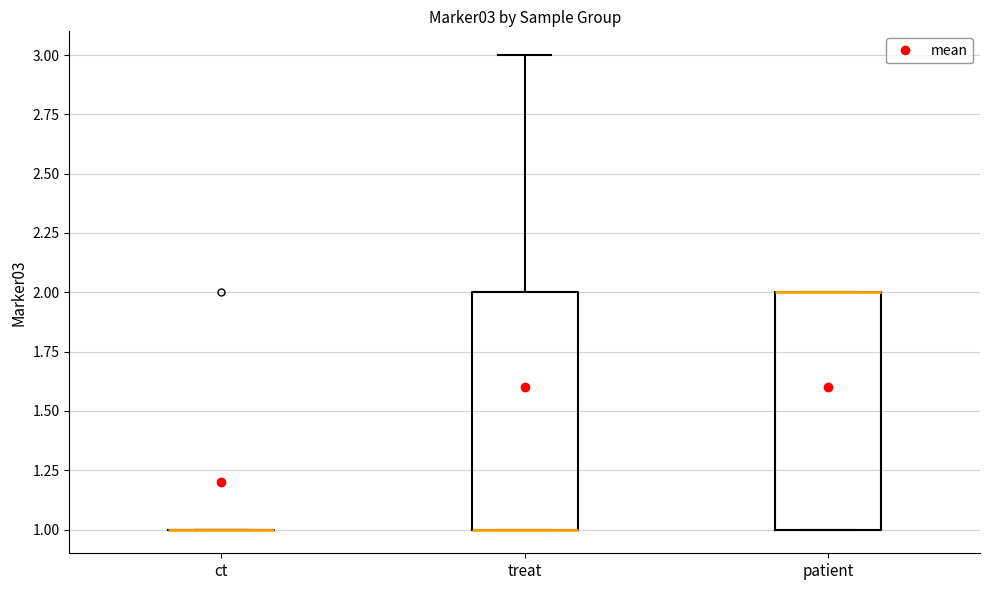

Reading left to right, read every box against the y-axis: the position of its median line, the range the box covers, and the ends of its whiskers. The values are not printed on the chart, so give them approximately, as read against the axis.

ct: box collapsed to a line at 1, whiskers 1 to 1
treat: median 1 (drawn on the box's lower edge), box 1 to 2, whiskers 1 to 3
patient: median 2 (drawn on the box's upper edge), box 1 to 2, whiskers 1 to 2